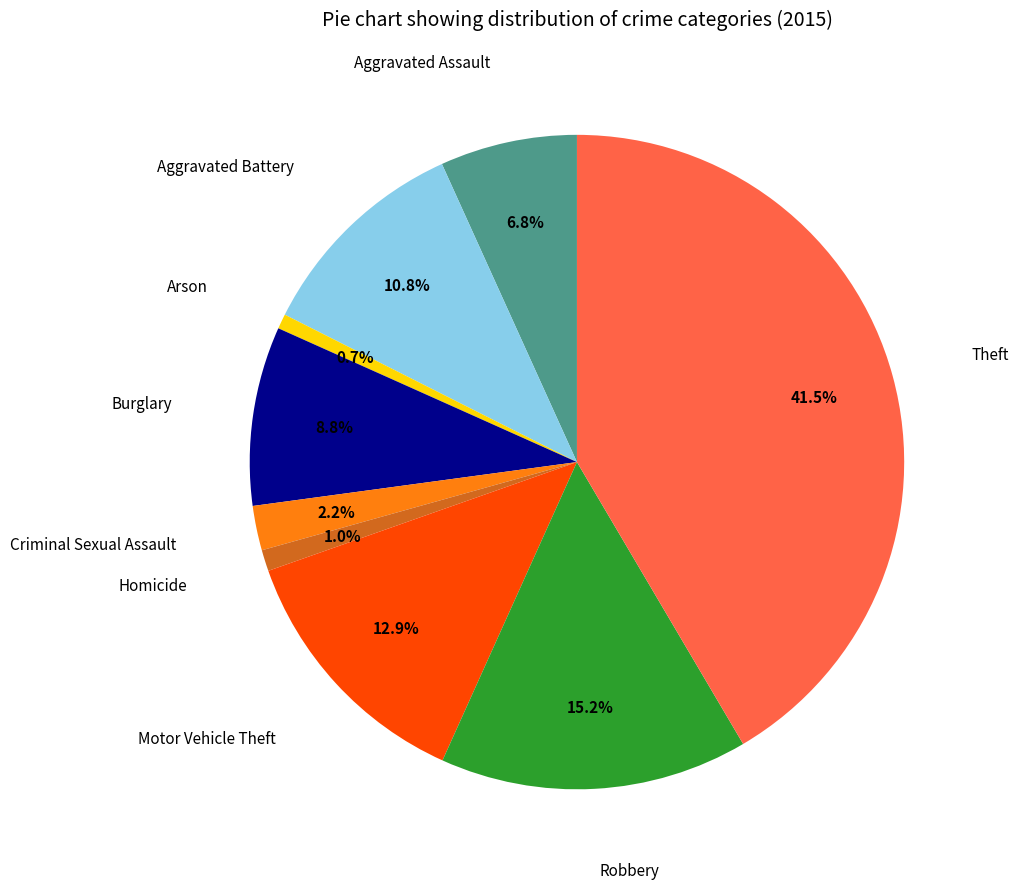

Is there any slice that represents more than half of the pie?

No